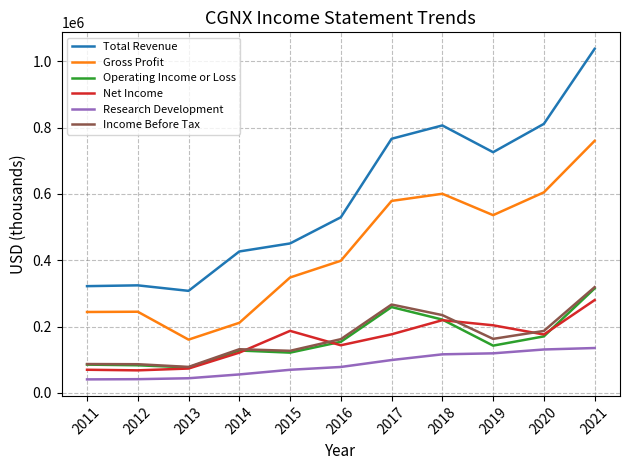

Which series has the largest total across all categories?

Total Revenue